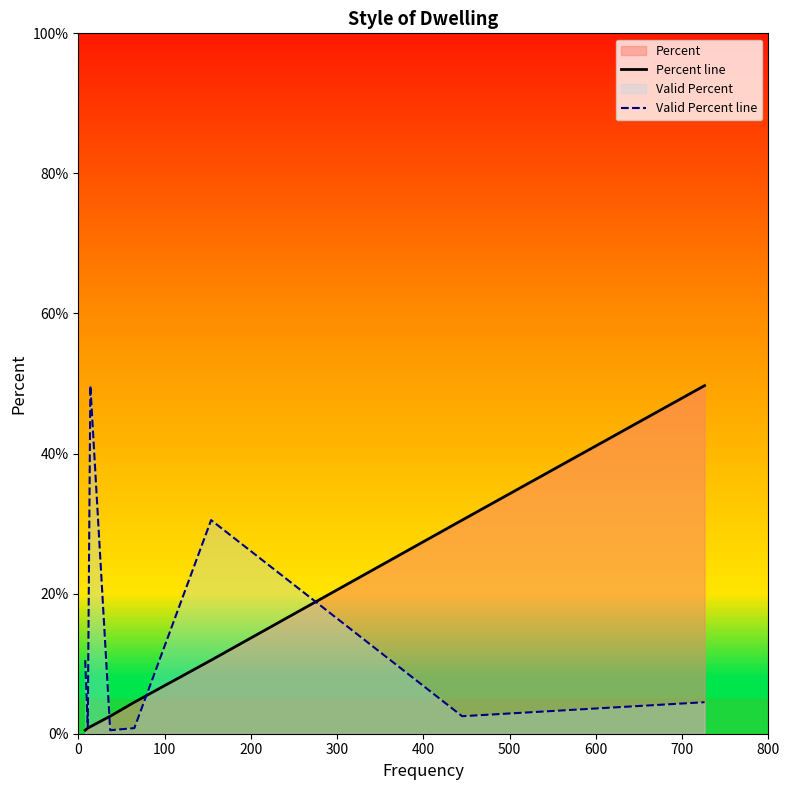

What is the greatest value displayed?

49.7